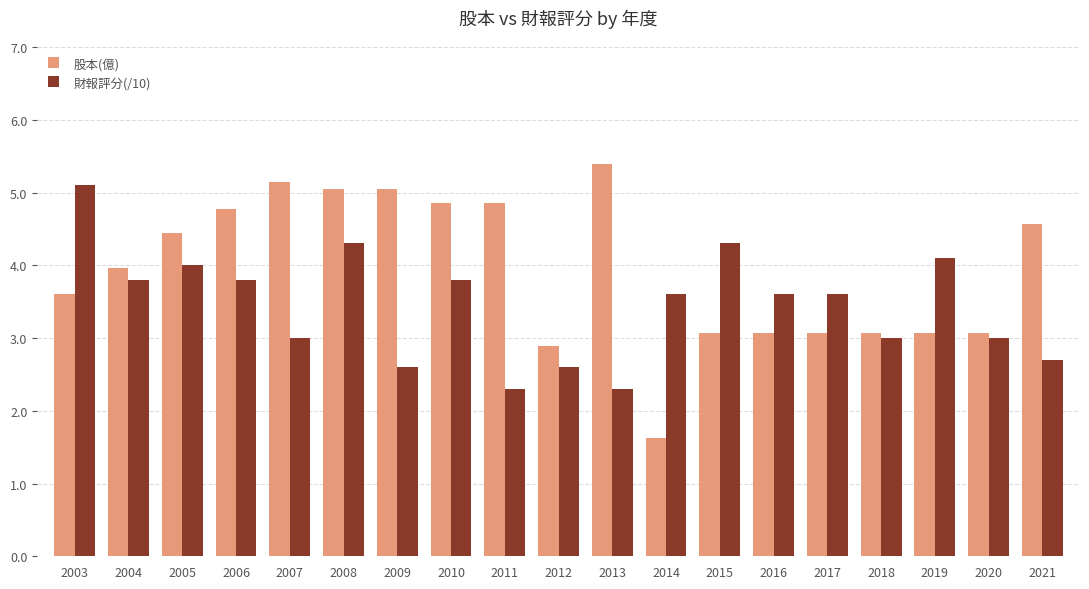

What is the value of the 財報評分(/10) bar at the 7th from the left?

2.6